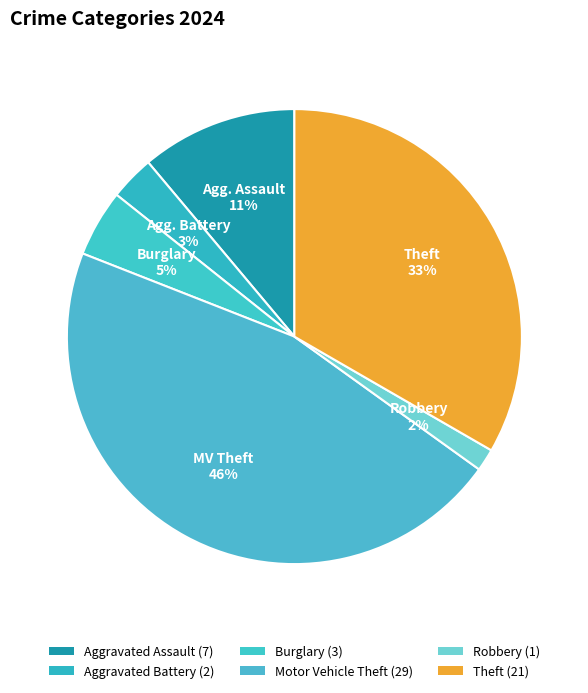

How many segments does this pie chart have?

6